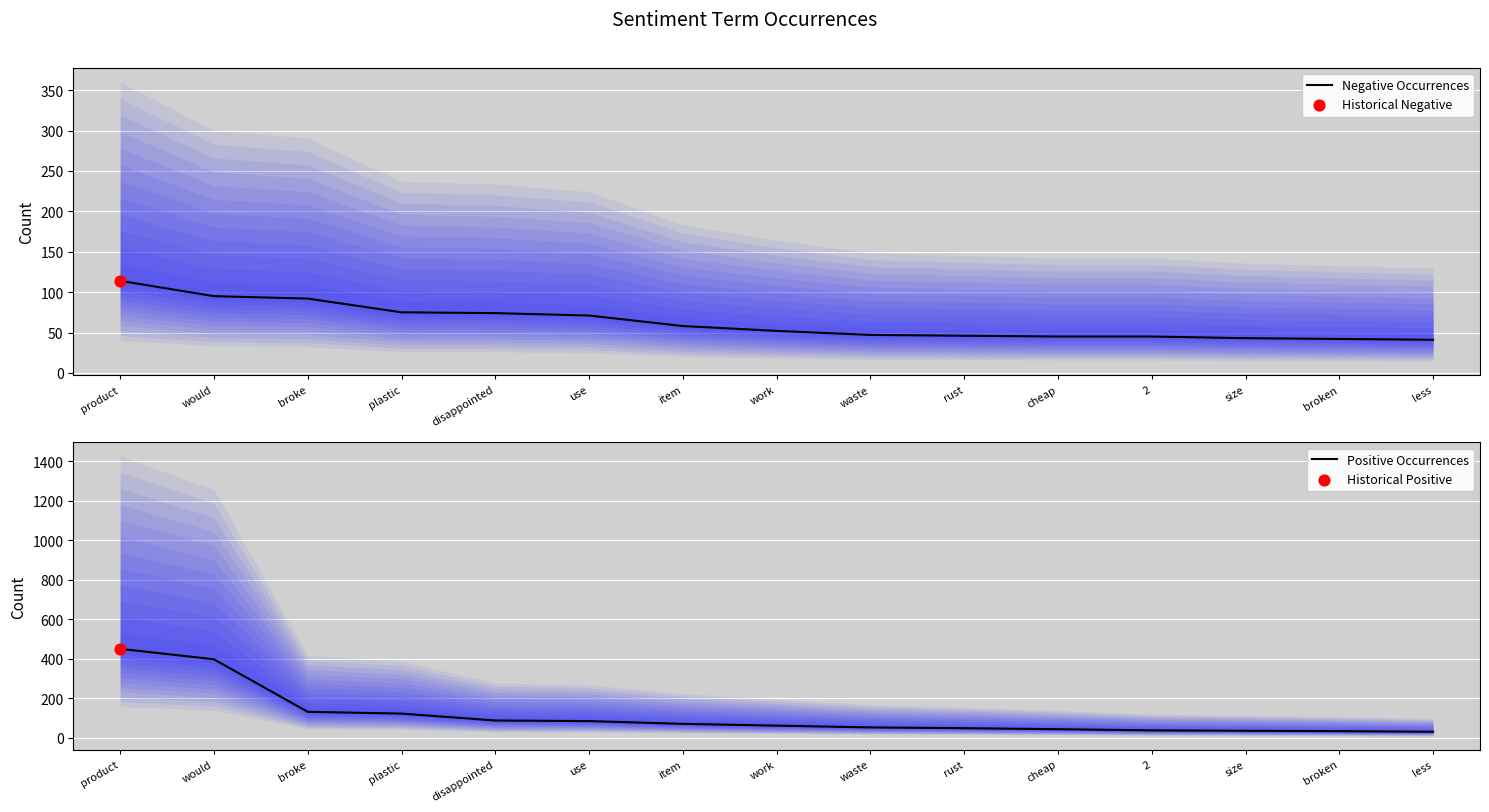

Is the value of Positive Occurrences at product greater than the value of Negative Occurrences at product?

Yes